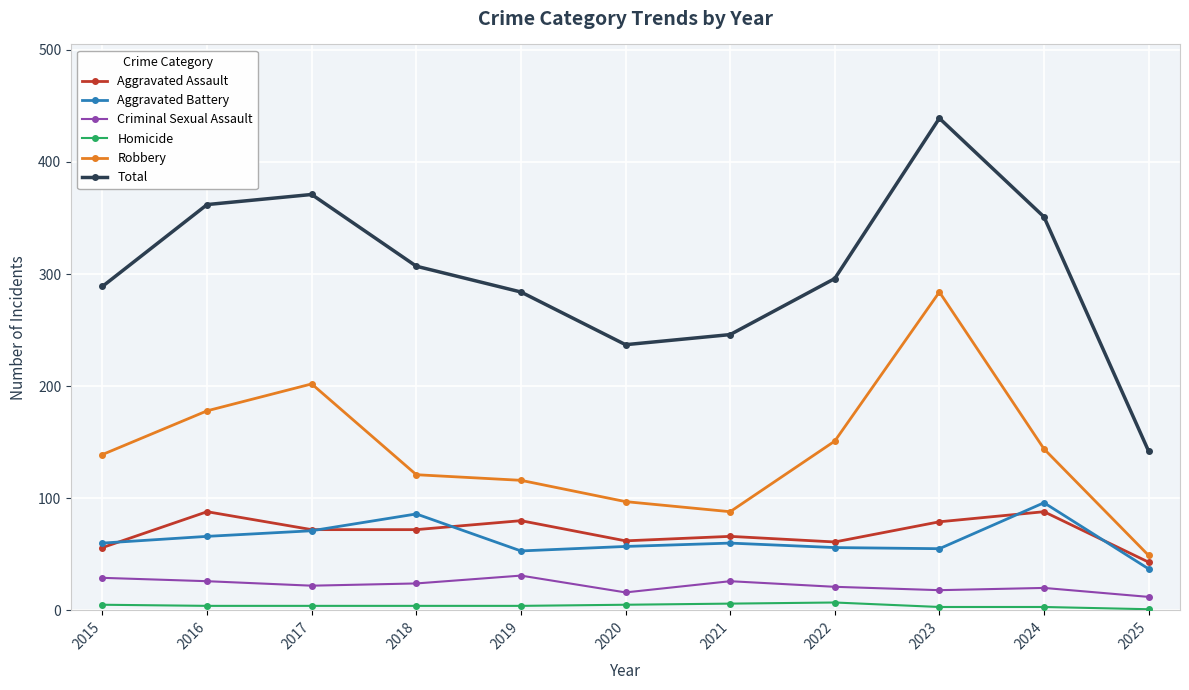

The Robbery series shows 55 at 2021. True or false?

False